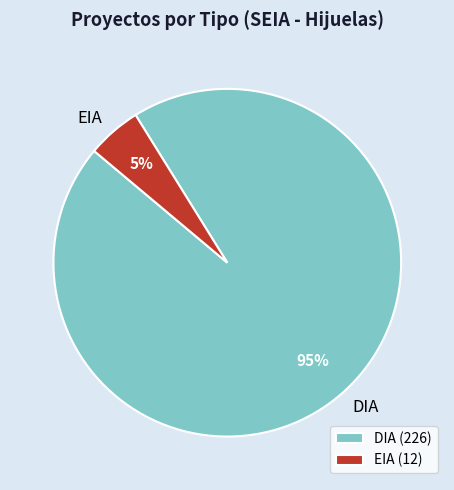

How many segments does this pie chart have?

2